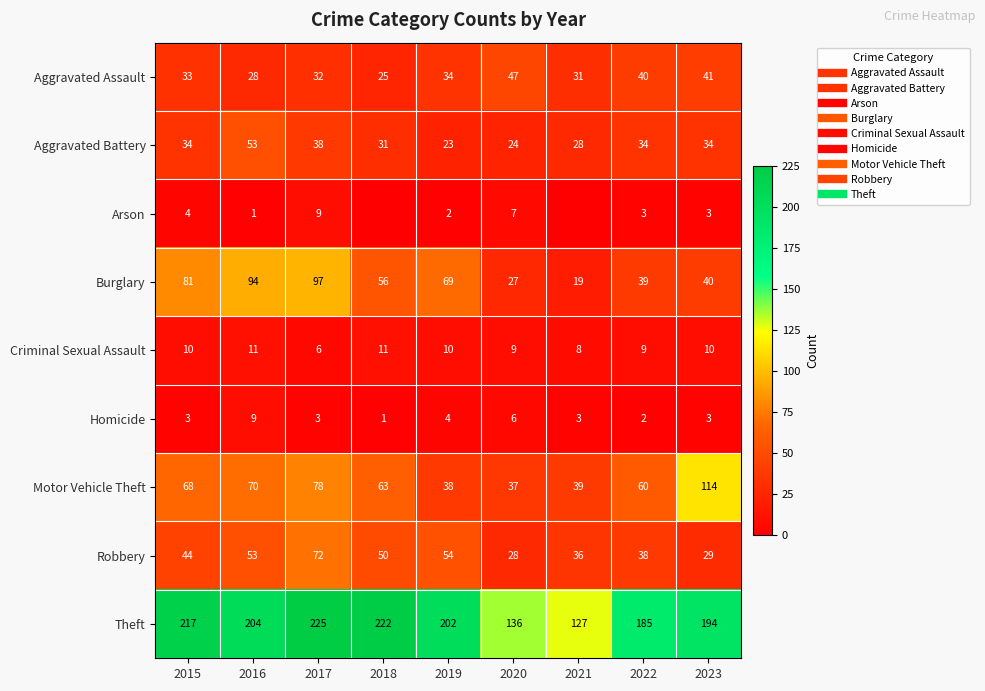

Which series has the largest total across all categories?

Theft